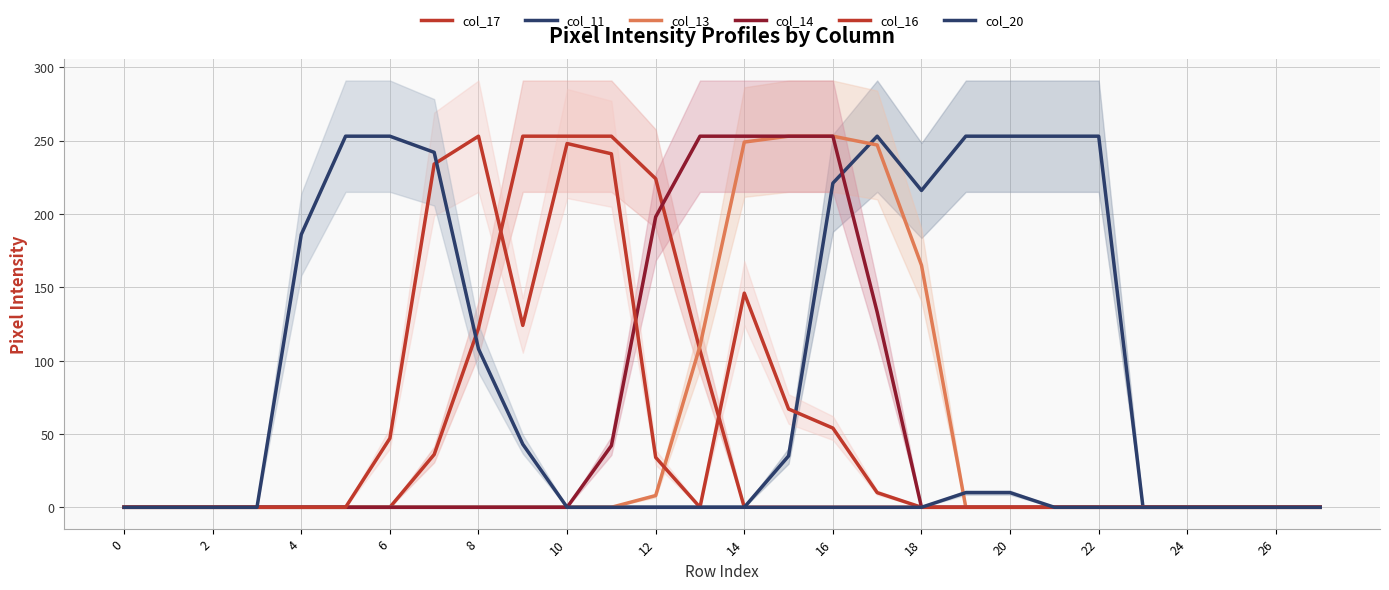

How many values in the col_14 series exceed 0?

7